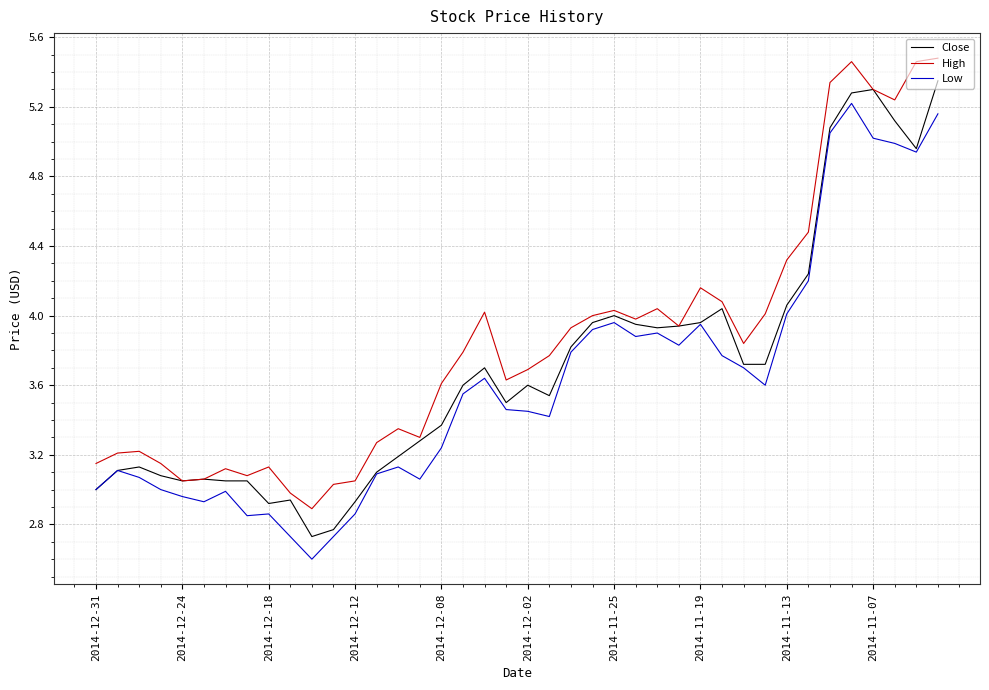

True or false: High and Low intersect in this chart.

False